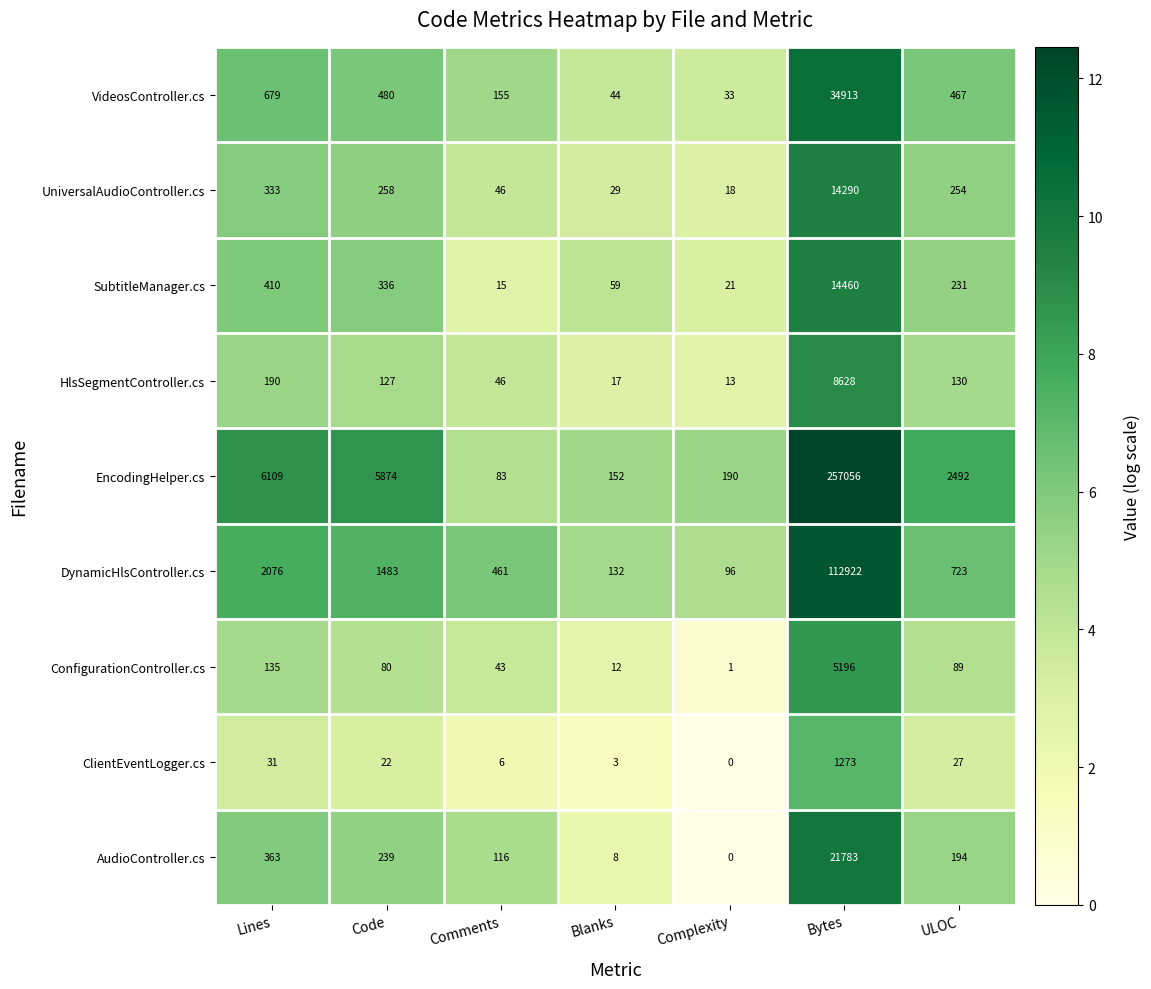

At Bytes, list the series in order from smallest to largest.

ClientEventLogger.cs, ConfigurationController.cs, HlsSegmentController.cs, UniversalAudioController.cs, SubtitleManager.cs, AudioController.cs, VideosController.cs, DynamicHlsController.cs, EncodingHelper.cs